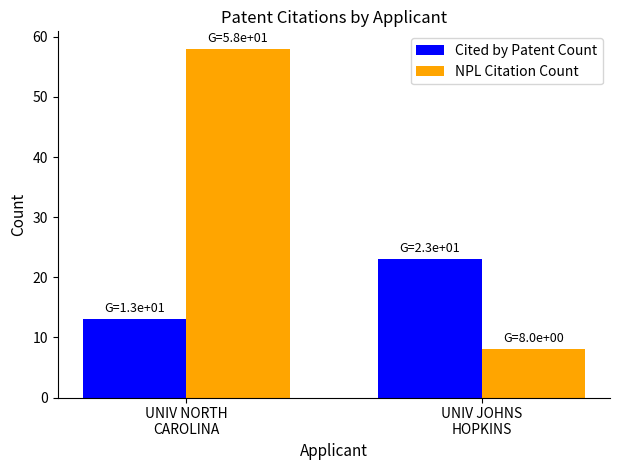

What is the label of the 1st bar from the left?

UNIV NORTH
CAROLINA